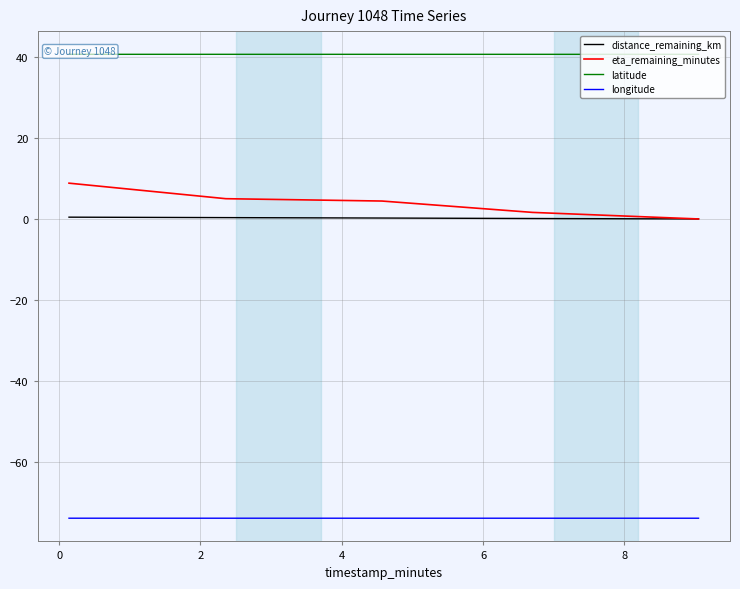

At how many categories does at least one series exceed -55?

5